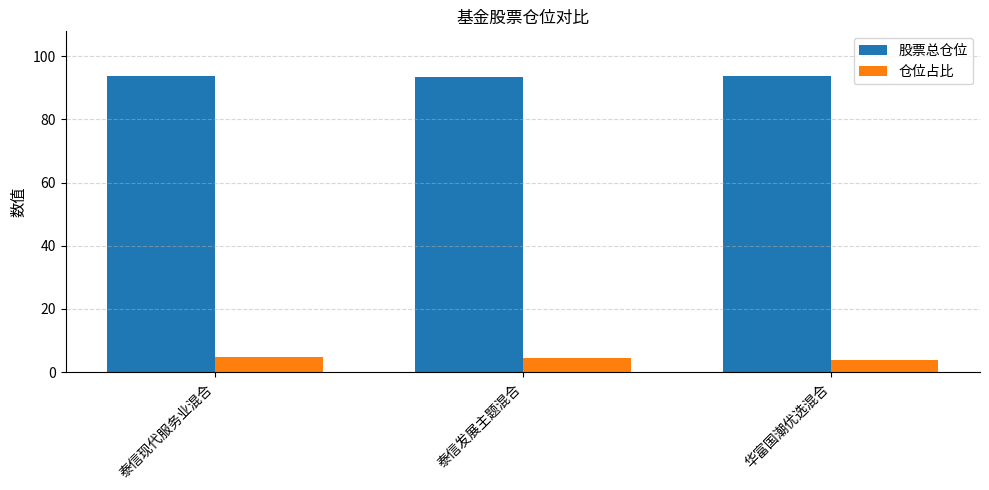

What is the spread (max minus min) of values at 泰信现代服务业混合?

88.7